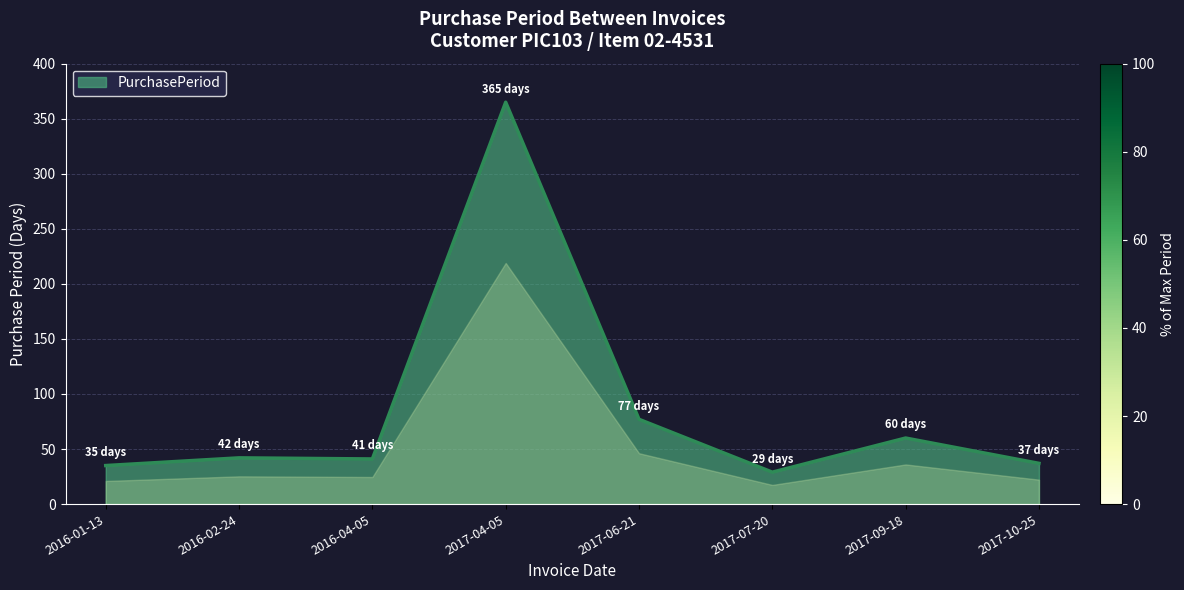

What is the smallest value displayed?

29